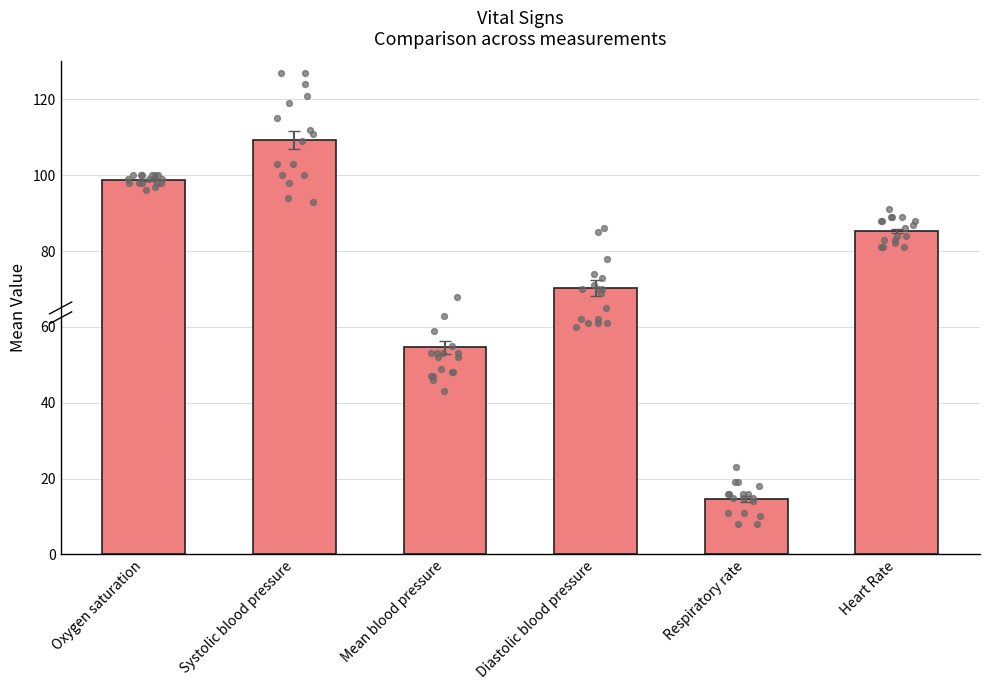

What is the change in value from Systolic blood pressure to Heart Rate?

-23.8